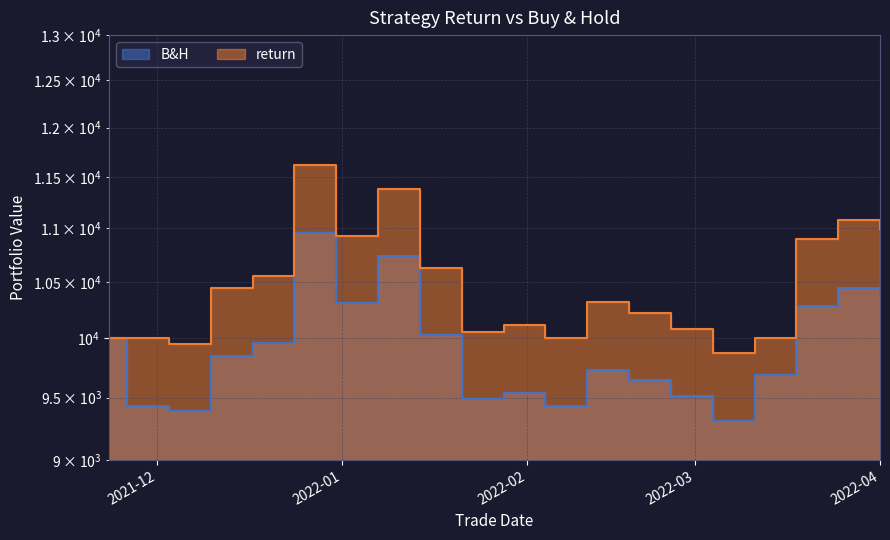

At which label does B&H reach its peak?

2021-12-24